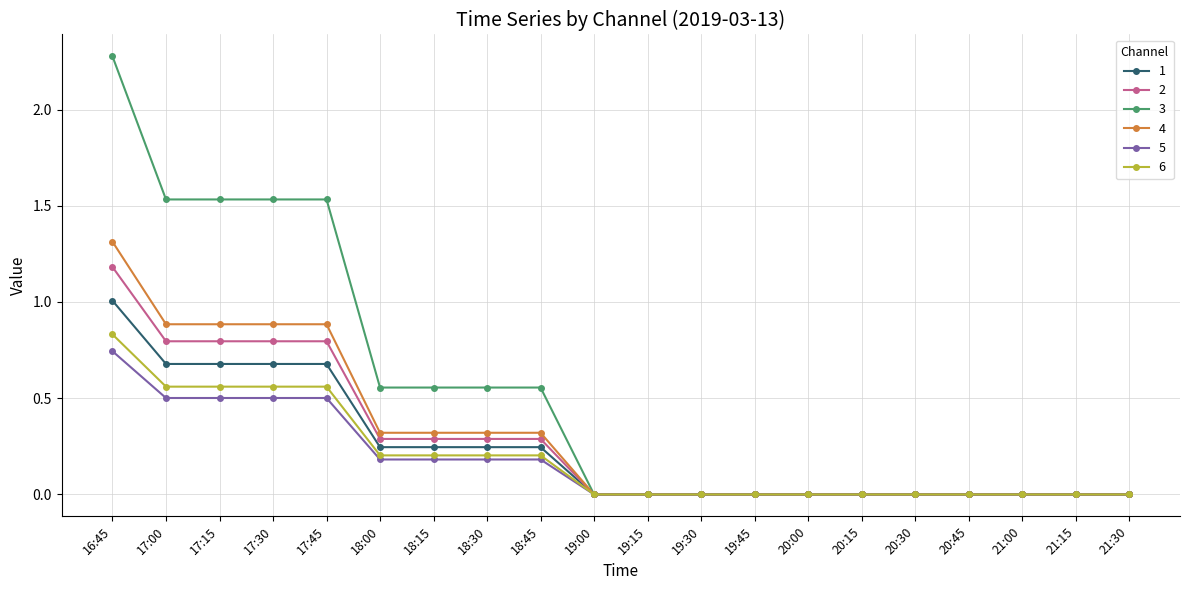

What is the sum of all 3 values?

10.6